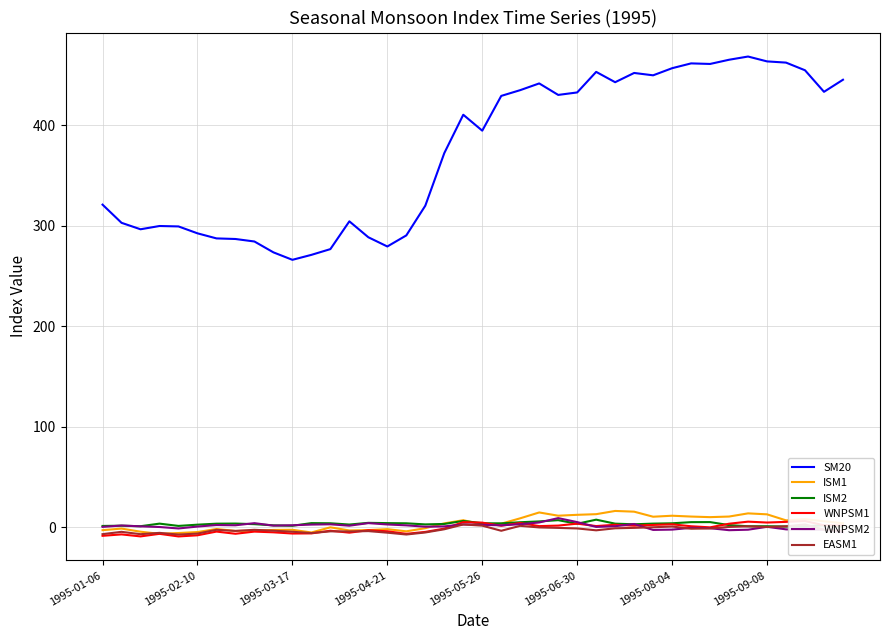

Where does the WNPSM1 series first go above 1?

19